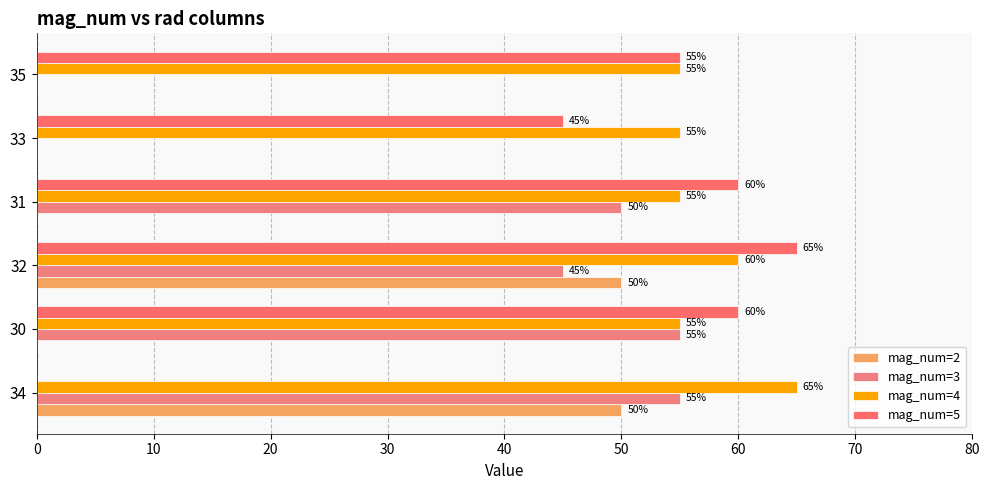

How many values in mag_num=2 are above zero?

2